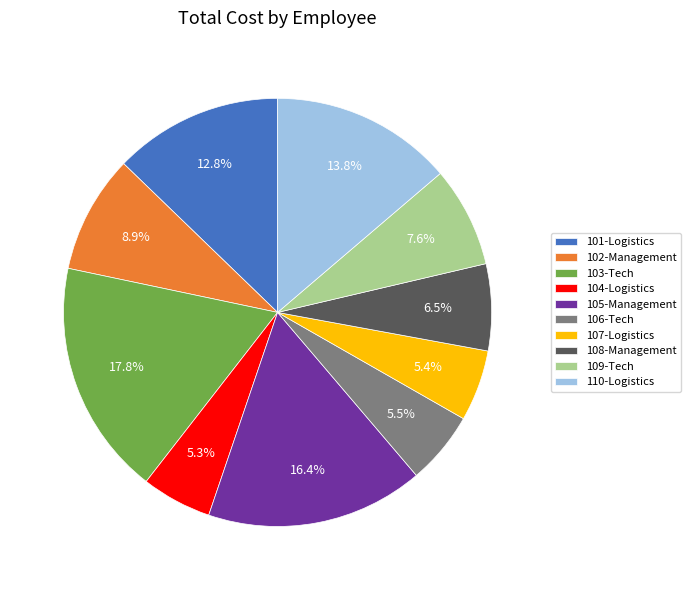

What is the largest slice in the pie chart?

103-Tech